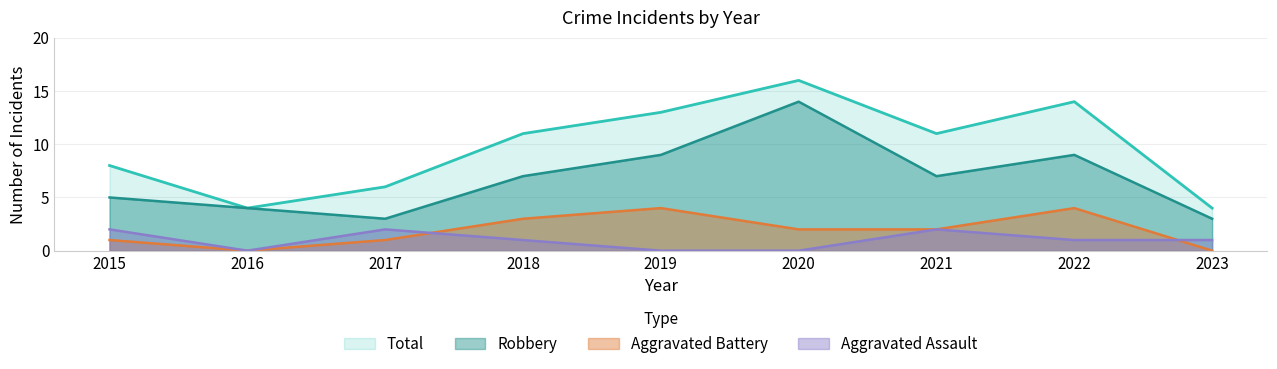

Is it true that Robbery equals 6 at 2020?

False